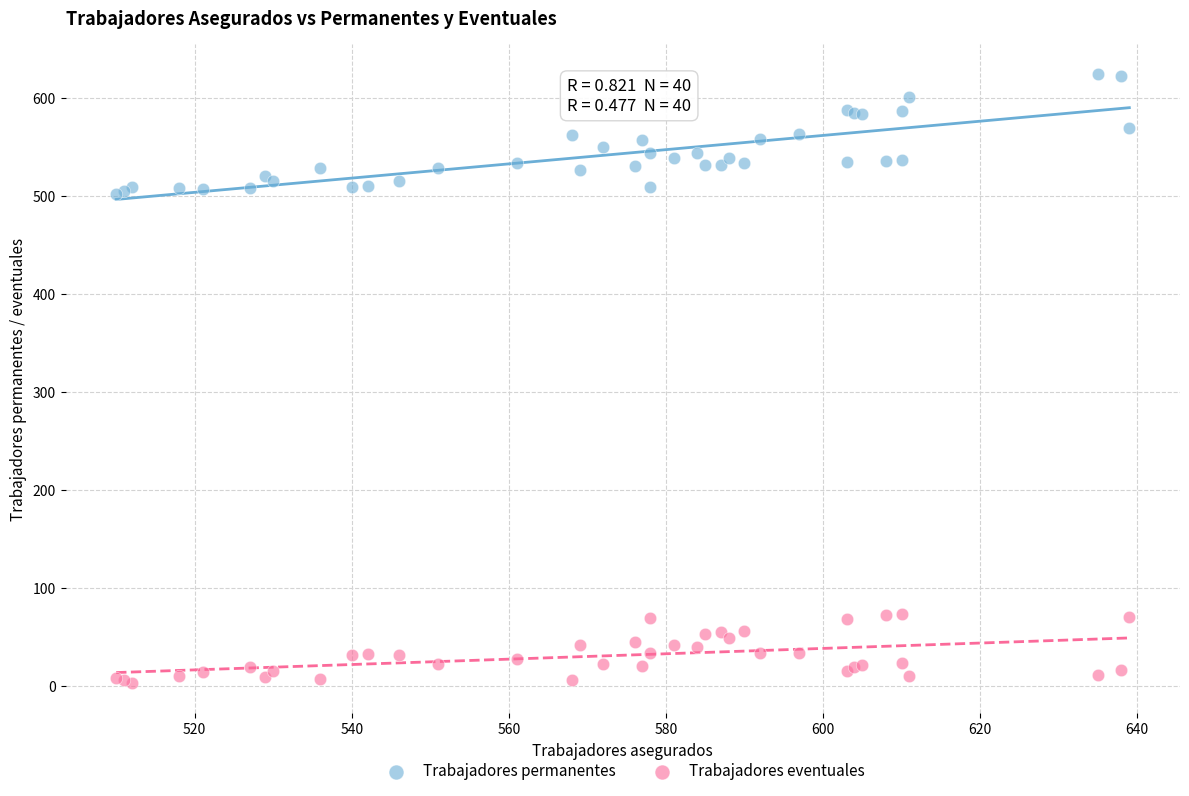

Which series contains the lowest Y value?

Trabajadores eventuales